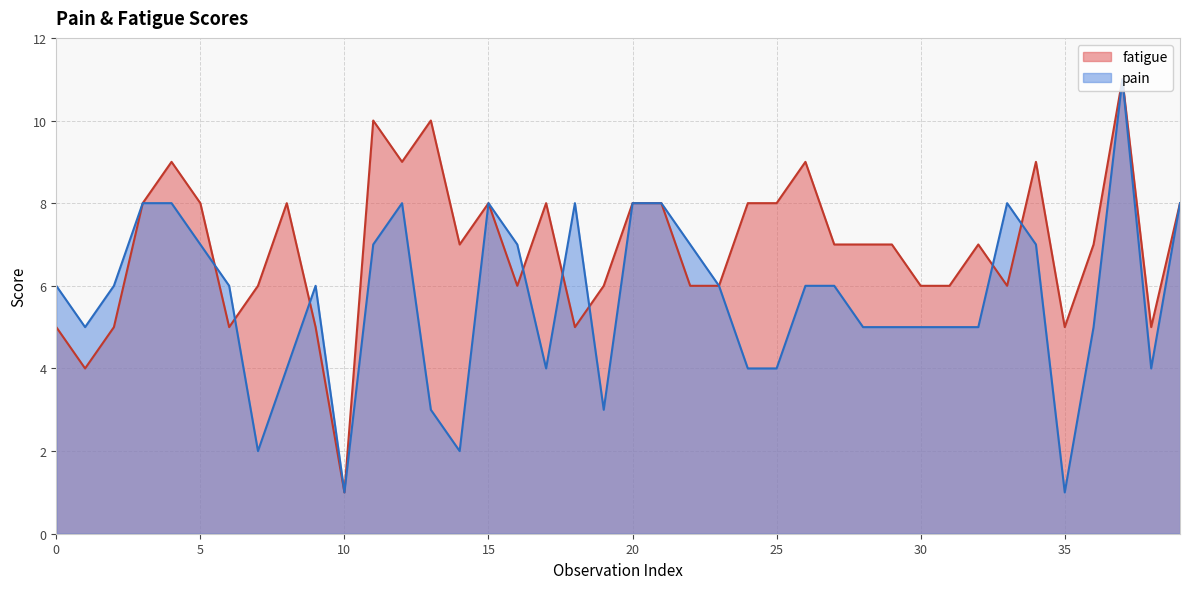

What is the label of the 22nd point from the left?

21